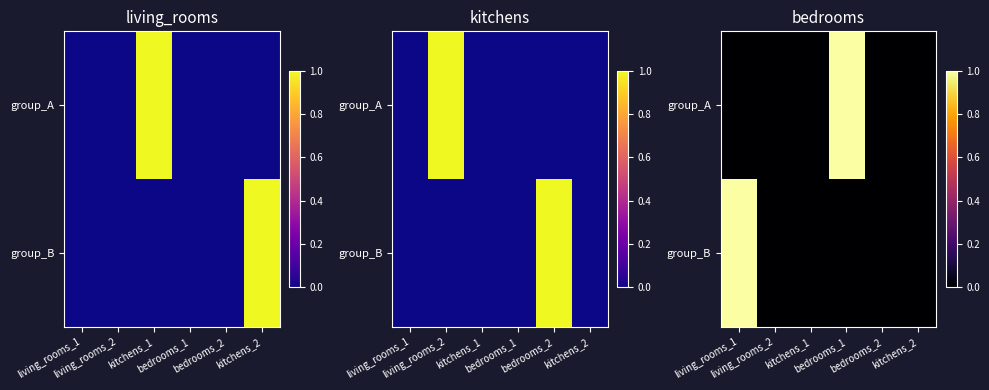

True or false: group_A has a value of 0 at living_rooms_2.

False